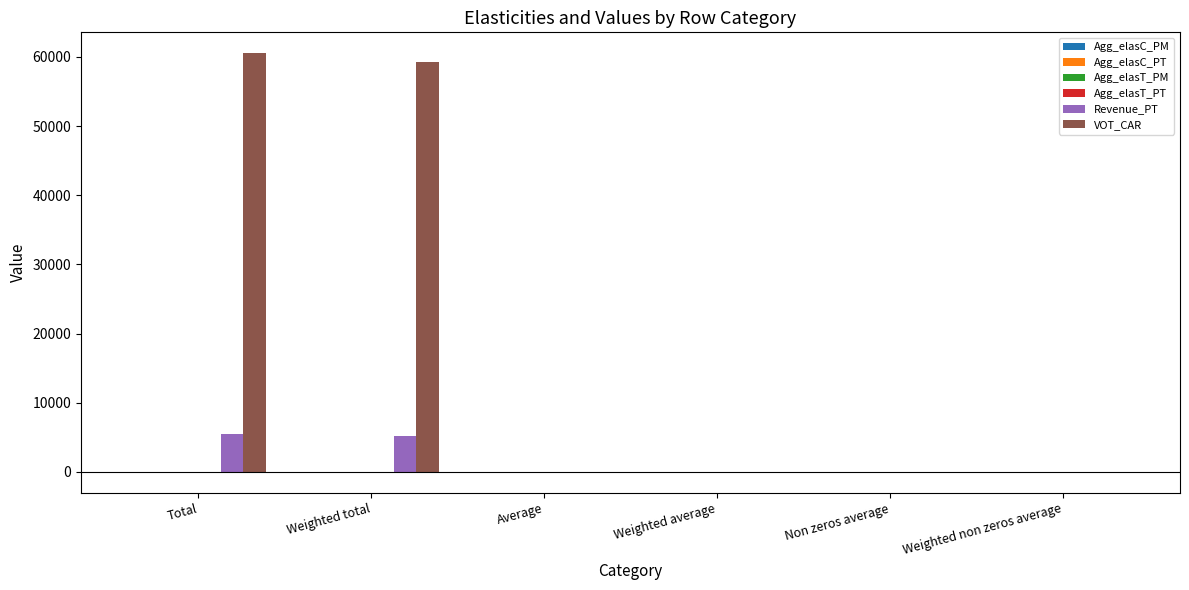

What is the greatest value displayed?

60536.0